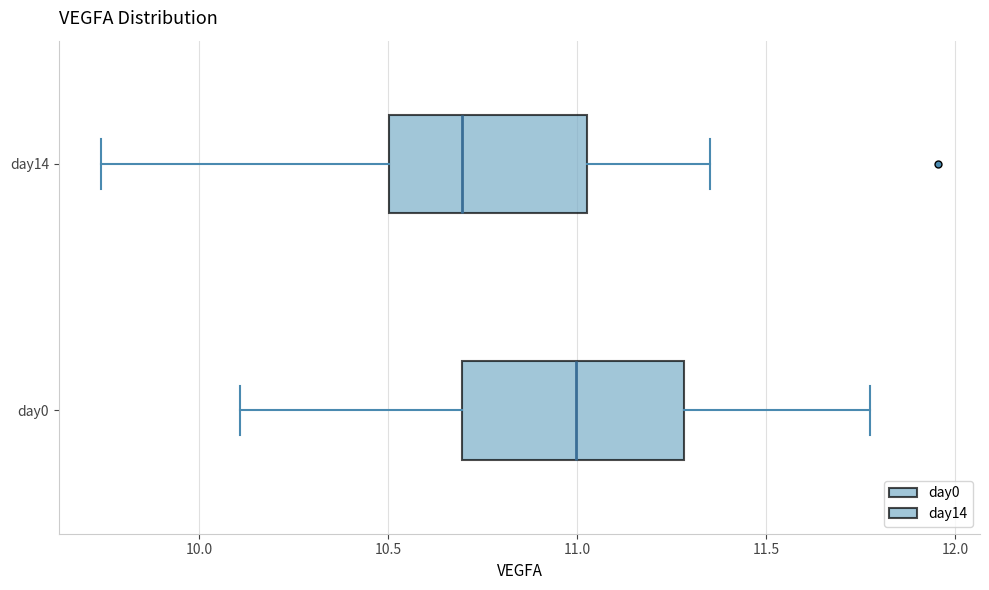

Which box's median line is the furthest to the right?

day0